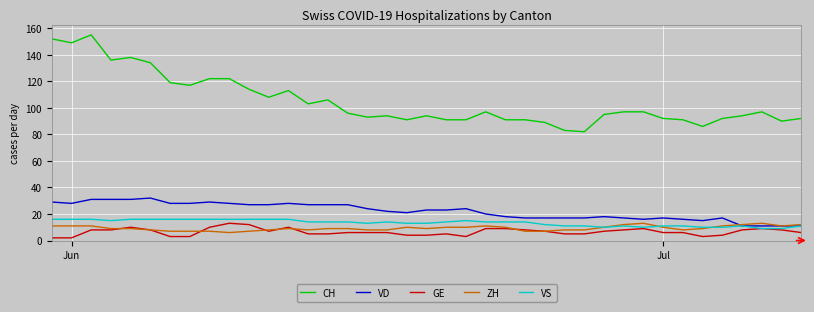

True or false: VD and CH cross at least once.

False